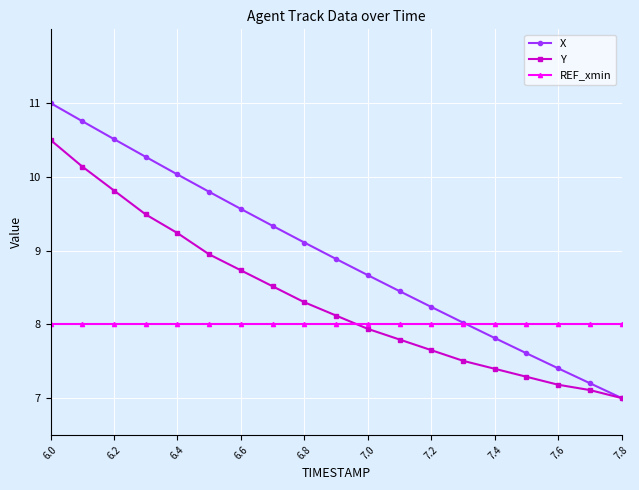

List the series in order of their overall mean, highest first.

X, Y, REF_xmin